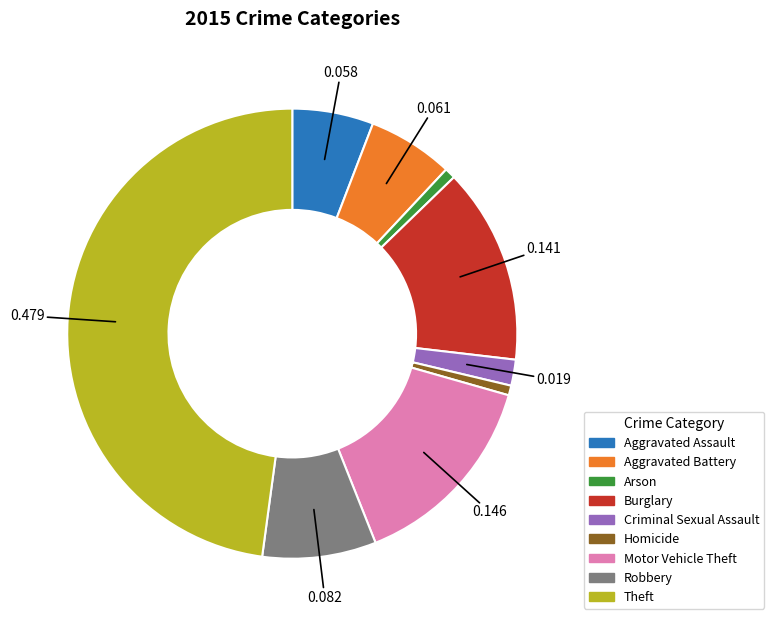

Does Aggravated Battery represent more than half of the total?

No